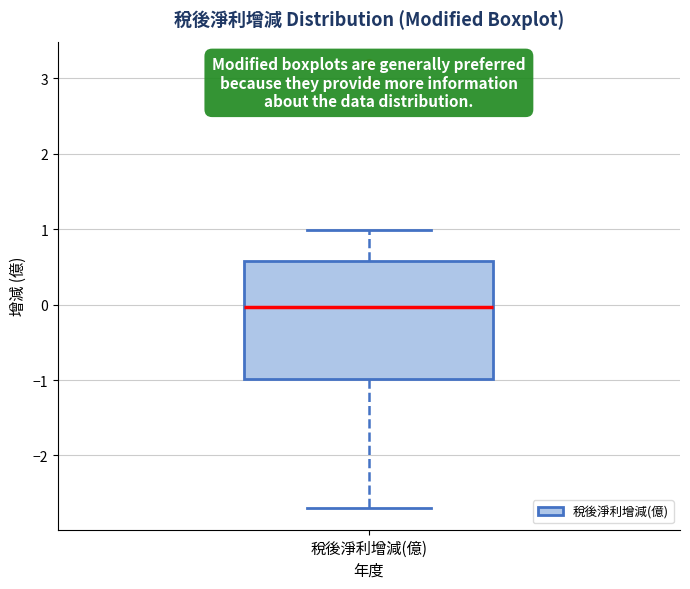

Transcribe this box plot: give where the median line is, the range the box spans, and where the two whiskers end, as read against the y-axis. The values are not printed on the chart, so give them approximately, as read against the axis.

median 0.0, box -1.0 to 0.6, whiskers -2.7 to 1.0